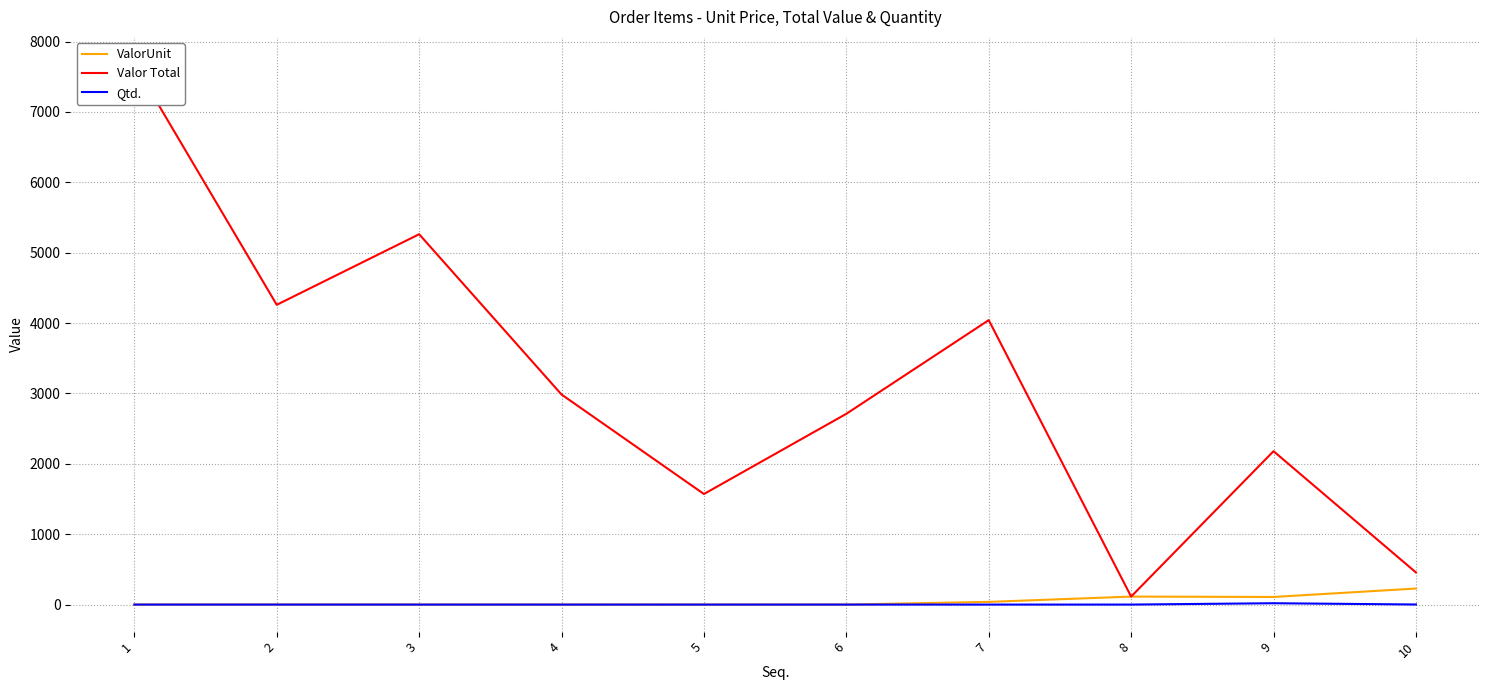

At which category does the chart reach its minimum across all series?

5